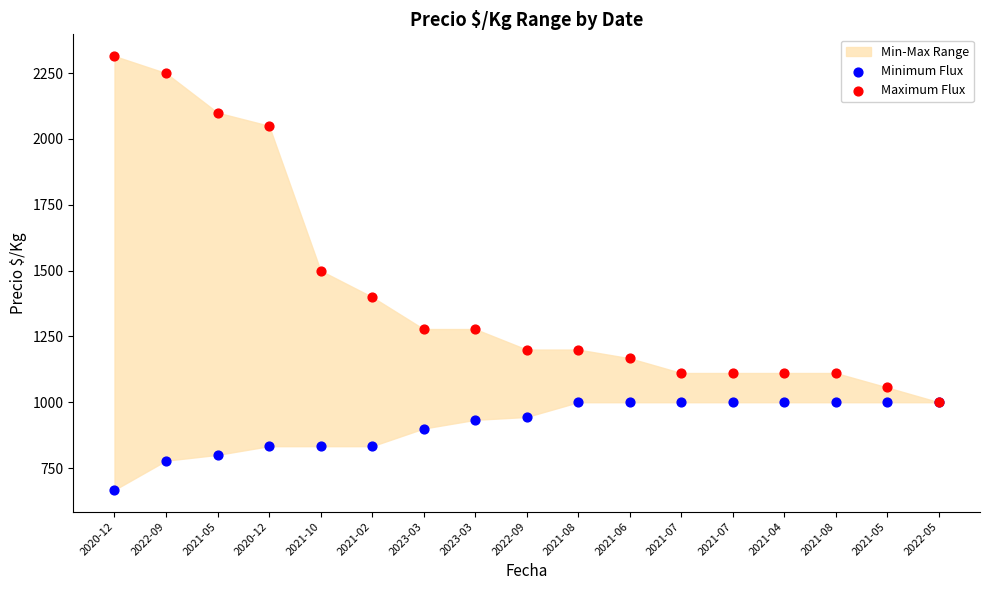

In the Maximum Flux series, what Y value is closest to 1657?

1500